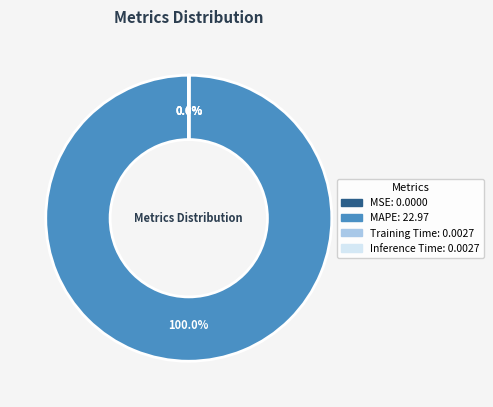

Is there a majority slice in this chart?

Yes